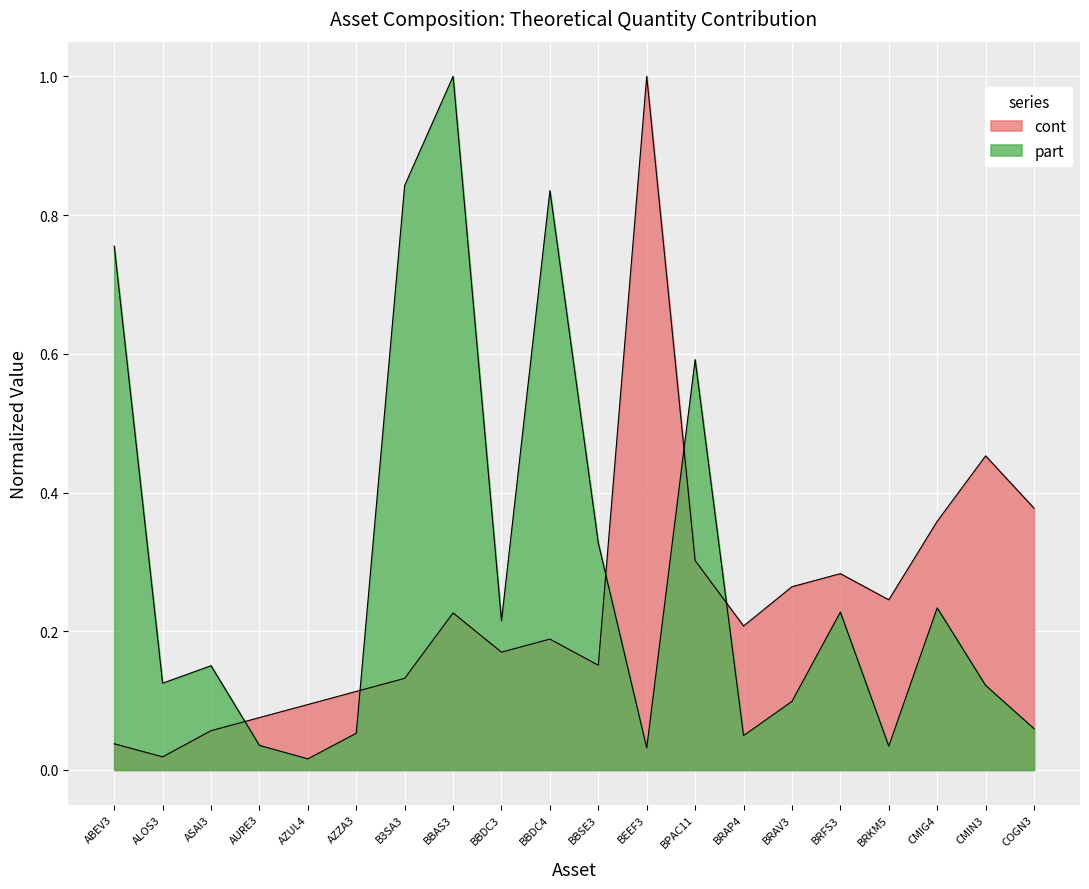

Where do cont and part first cross each other?

ASAI3 and AURE3